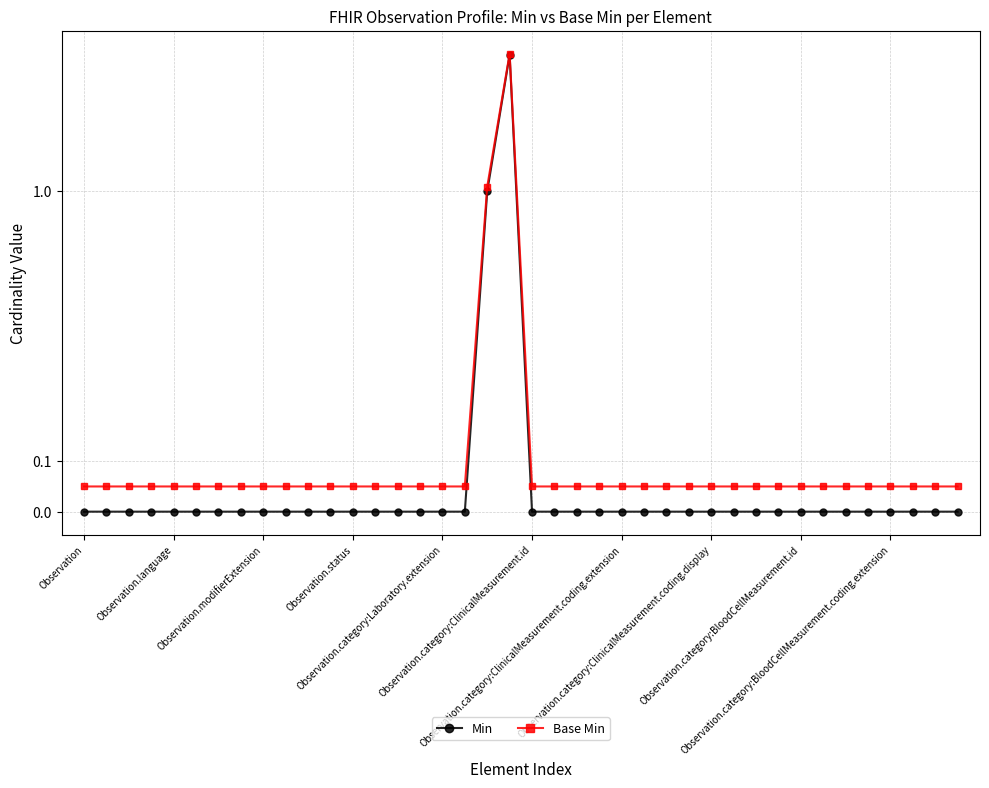

The value of Min at 37 is 2.8. True or false?

False